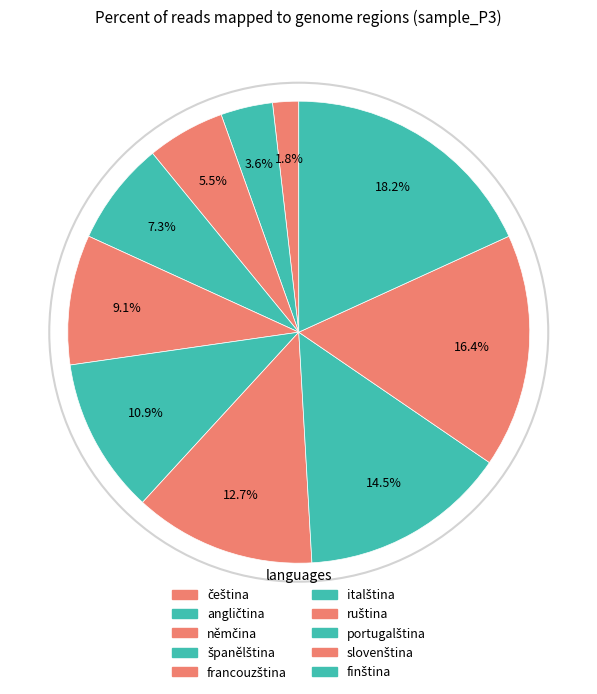

To the nearest percent, what is the average slice percentage?

10%